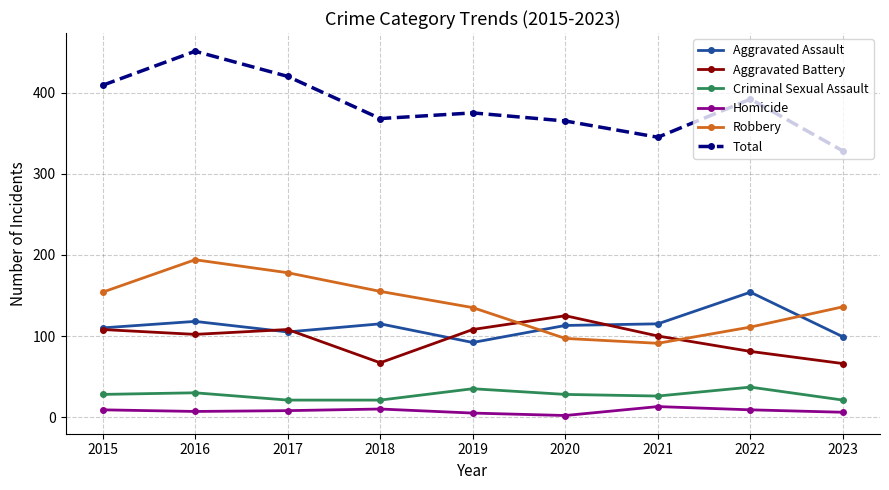

True or false: Robbery has more than 2 points higher than both neighbors.

False